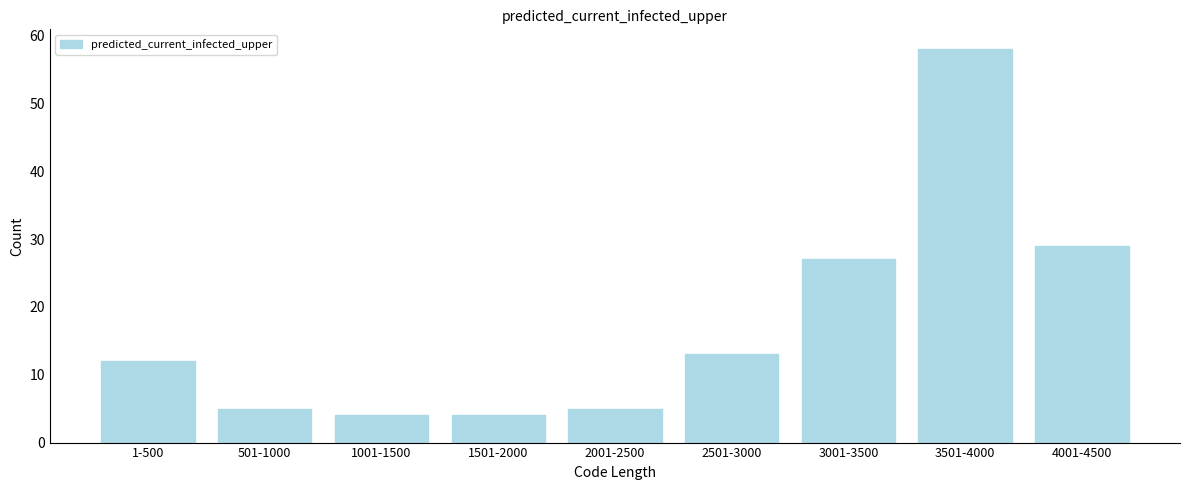

Reading left to right, list all the values displayed in this chart.

1-500=12	501-1000=5	1001-1500=4	1501-2000=4	2001-2500=5	2501-3000=13	3001-3500=27	3501-4000=58	4001-4500=29